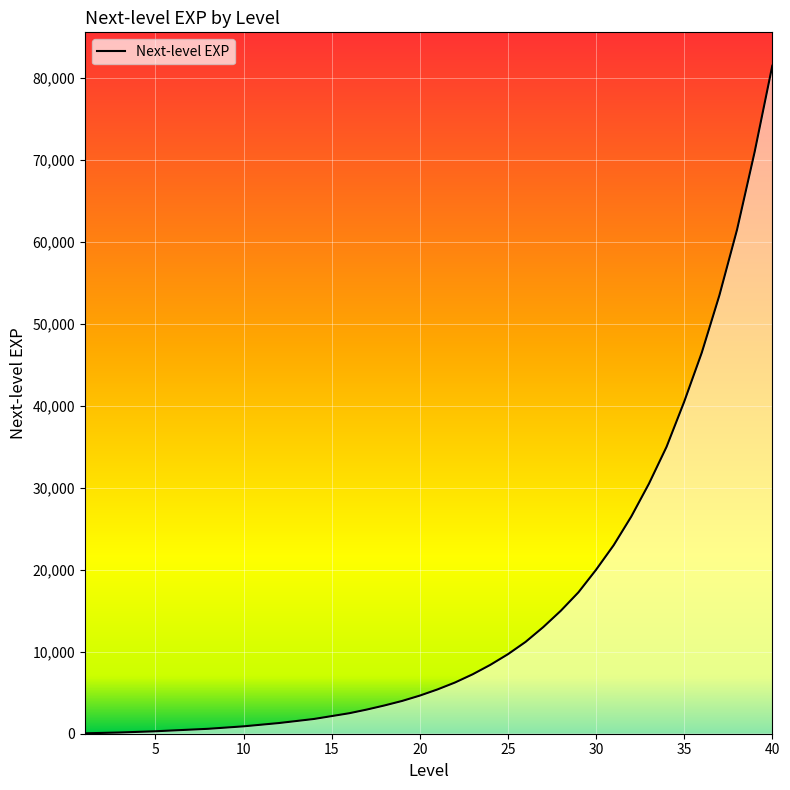

Does the chart display data point markers on the line(s)?

No